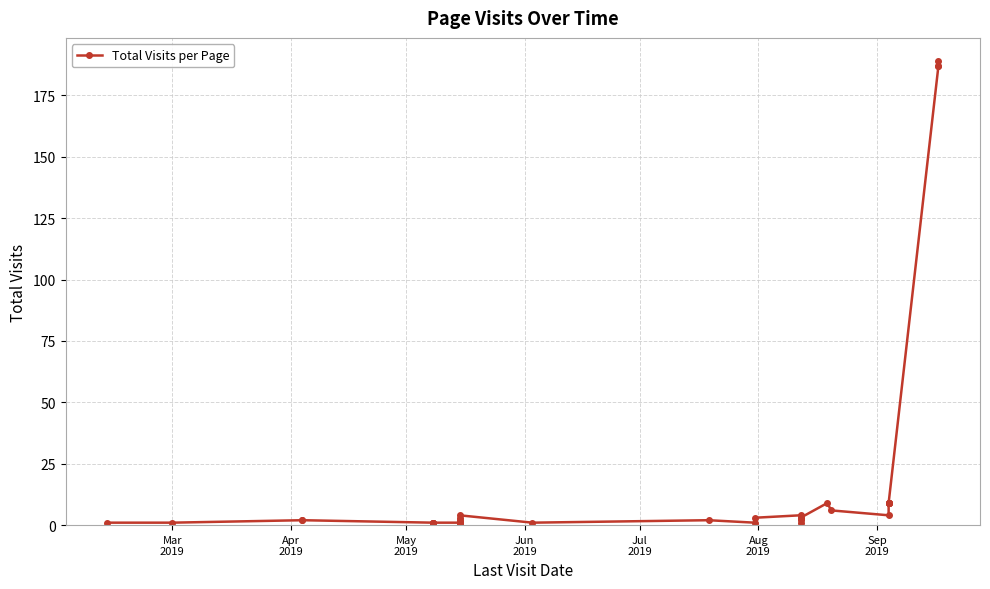

What is the average value?

17